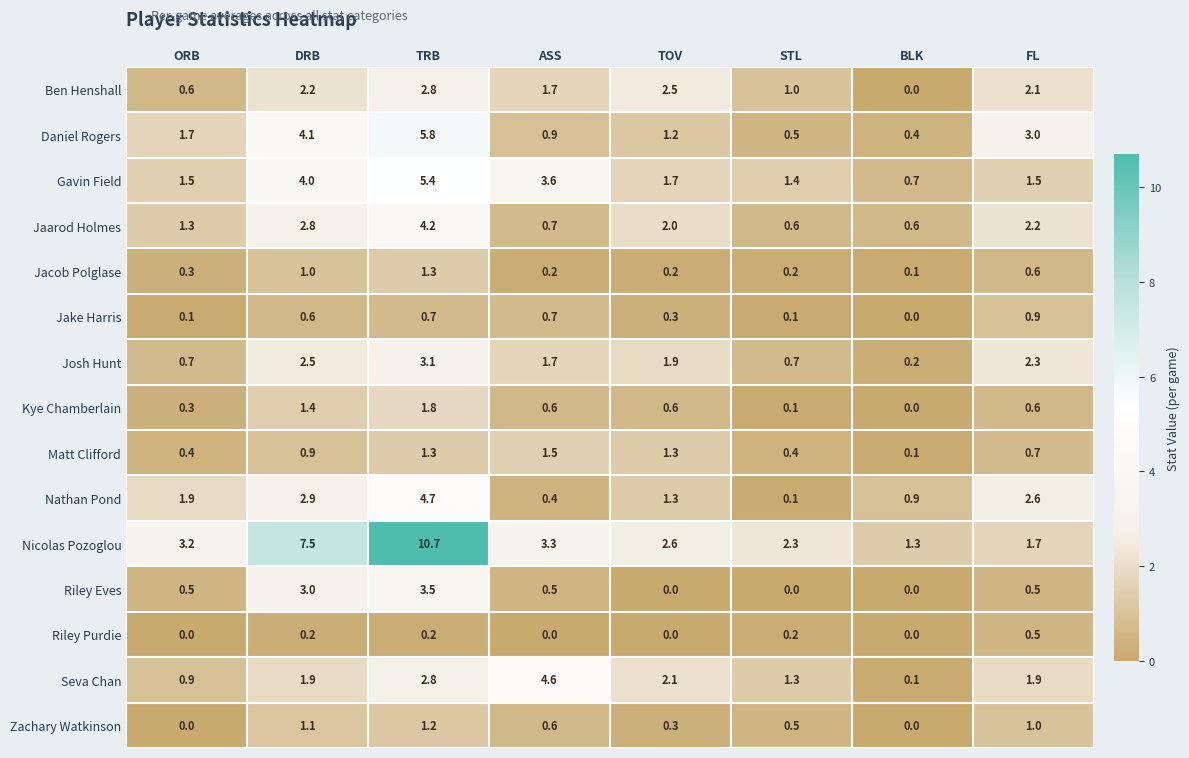

Which category has the highest value in the Riley Purdie series?

FL